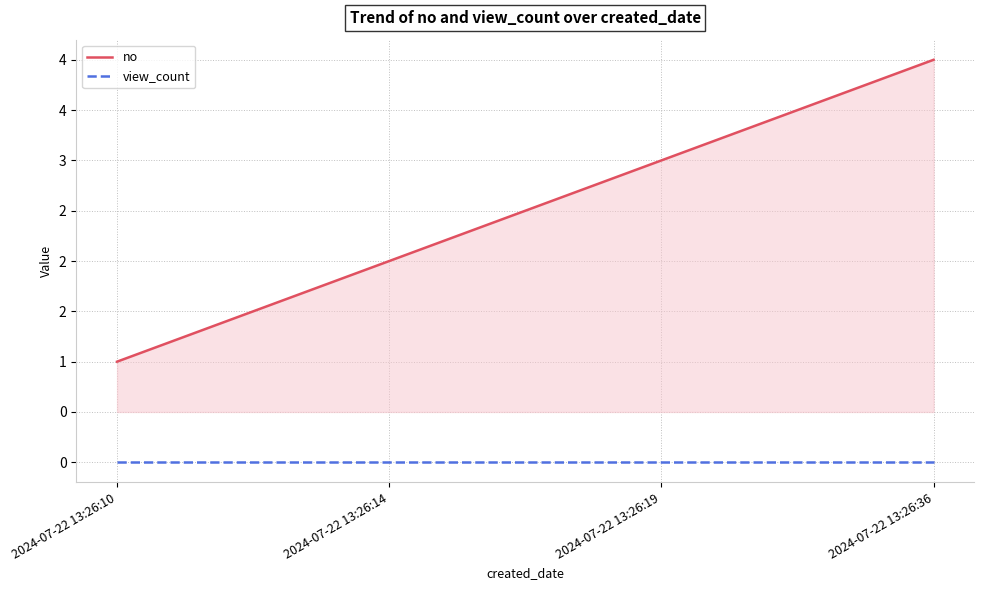

What is the difference between the highest and lowest values at 2024-07-22 13:26:36?

4